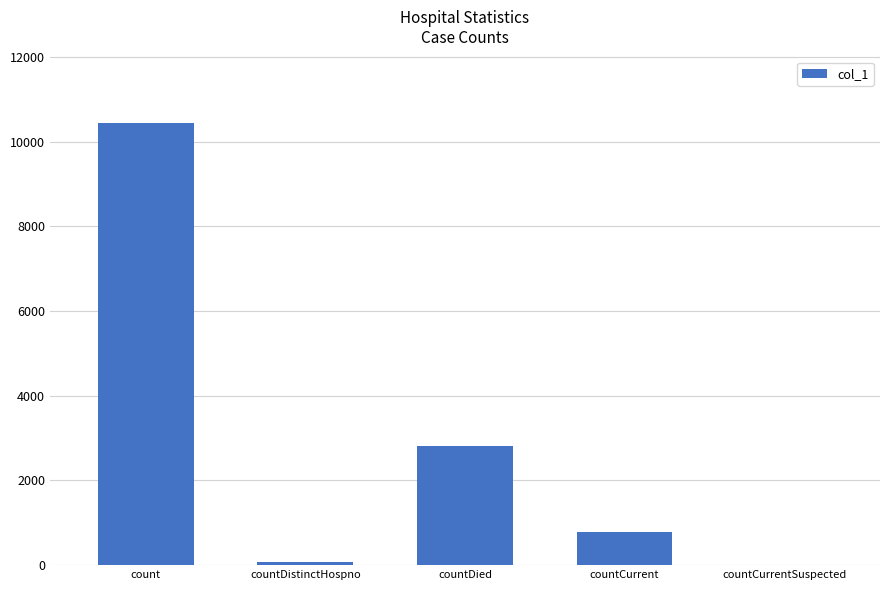

What is the change in value from count to countCurrent?

-9665